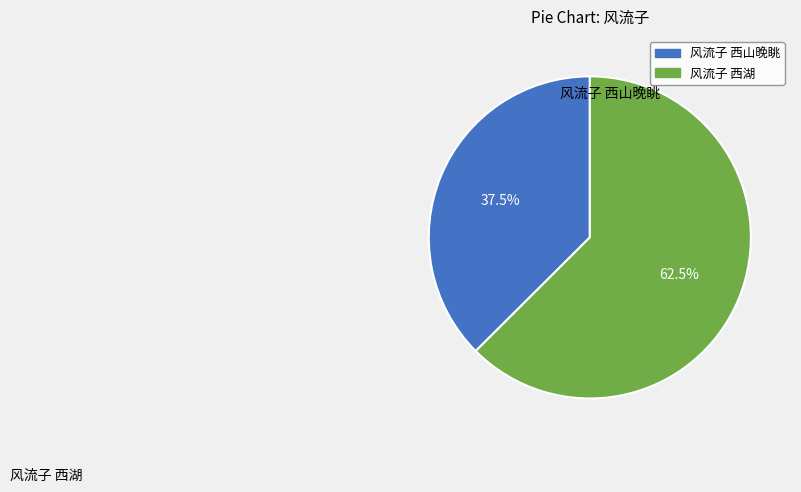

To the nearest percent, what is the combined percentage of 风流子 西湖 and 风流子 西山晚眺?

100%